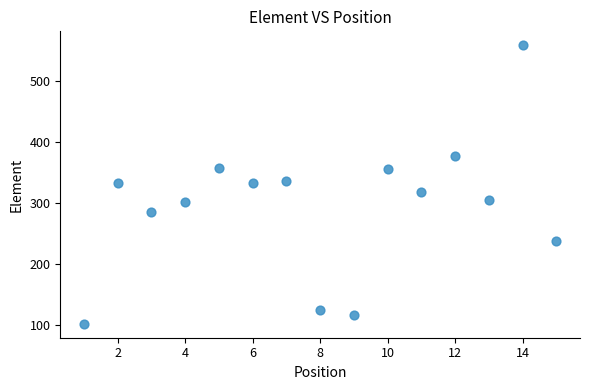

What is the range of Y values (max minus min)?

456